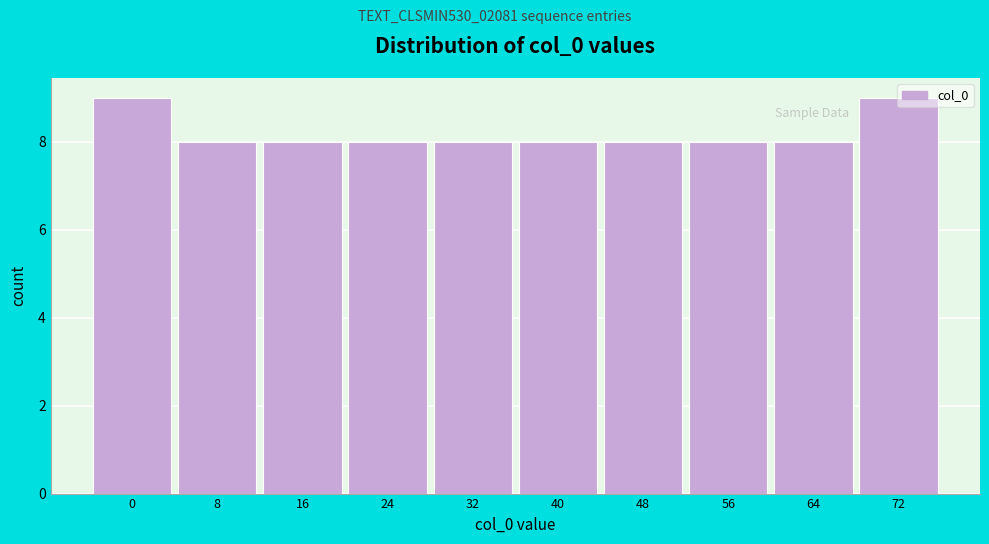

True or false: the data shows 8 at 56.

True